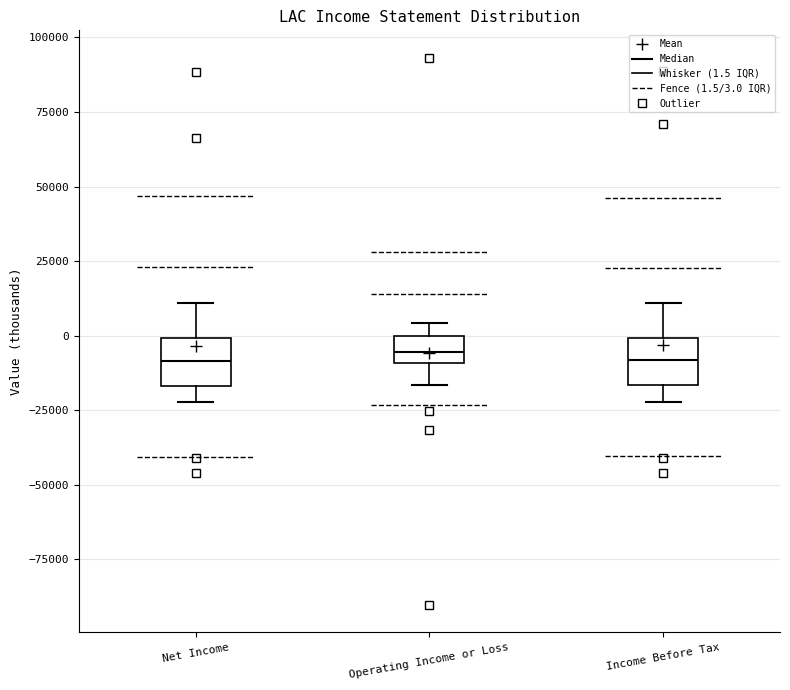

Where does the upper whisker of the box for Net Income end on the y-axis? The values are not printed on the chart, so give them approximately, as read against the axis.

10000